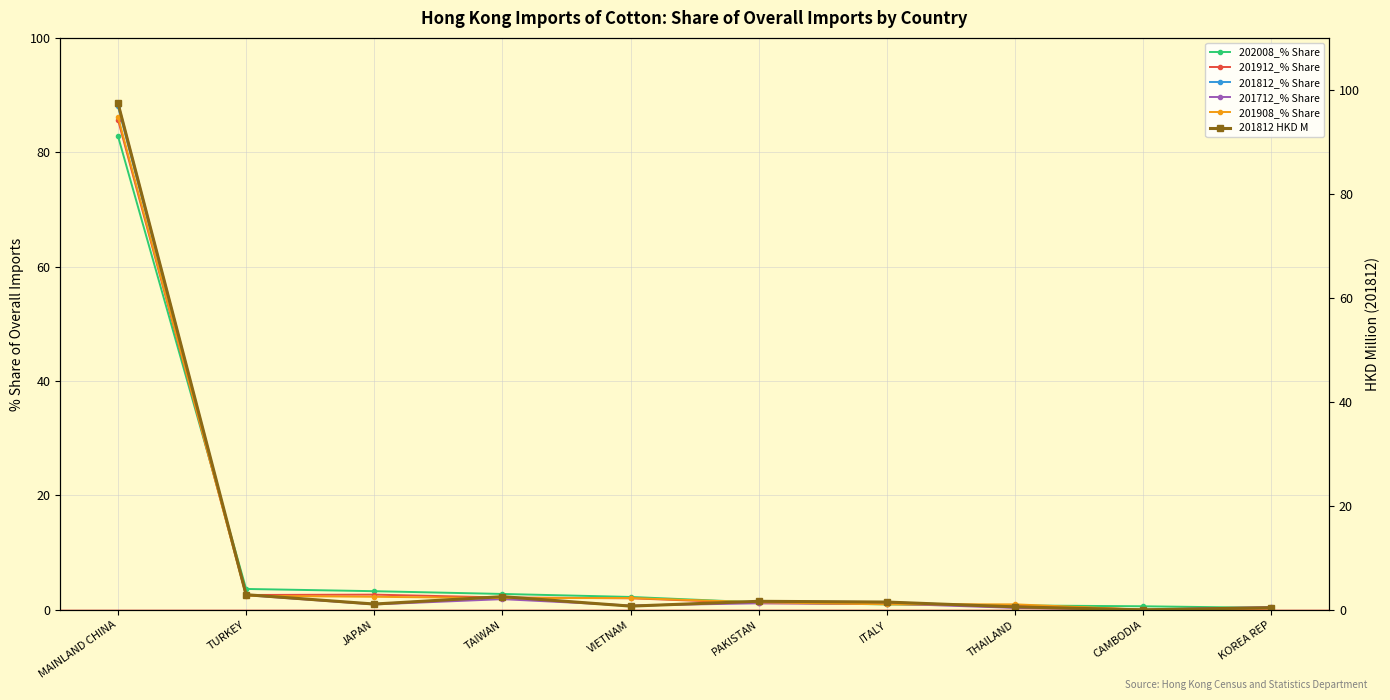

At which category is the sum across all series the highest?

MAINLAND CHINA